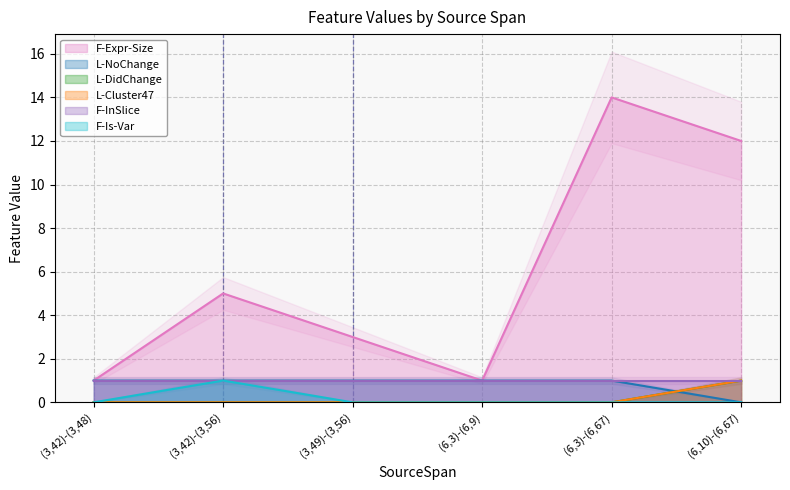

Rank the categories by L-Cluster47 value from highest to lowest.

(6,10)-(6,67), (3,42)-(3,48), (3,42)-(3,56), (3,49)-(3,56), (6,3)-(6,9), (6,3)-(6,67)